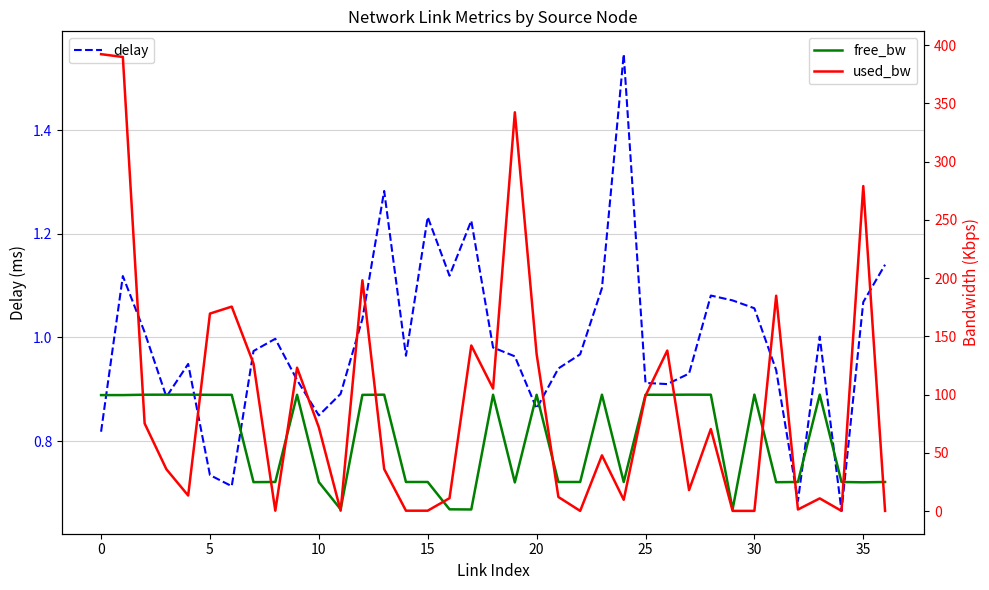

Which series has the largest range (max minus min)?

used_bw